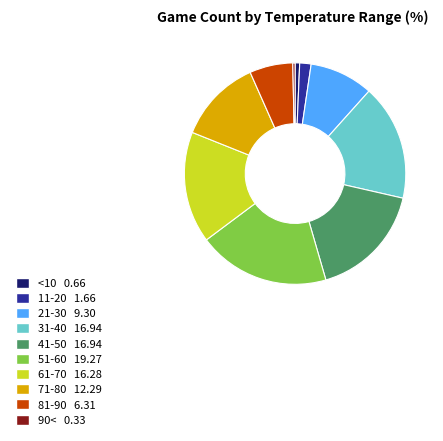

What is the ratio of the value at 31-40 to the value at 71-80?

1.4